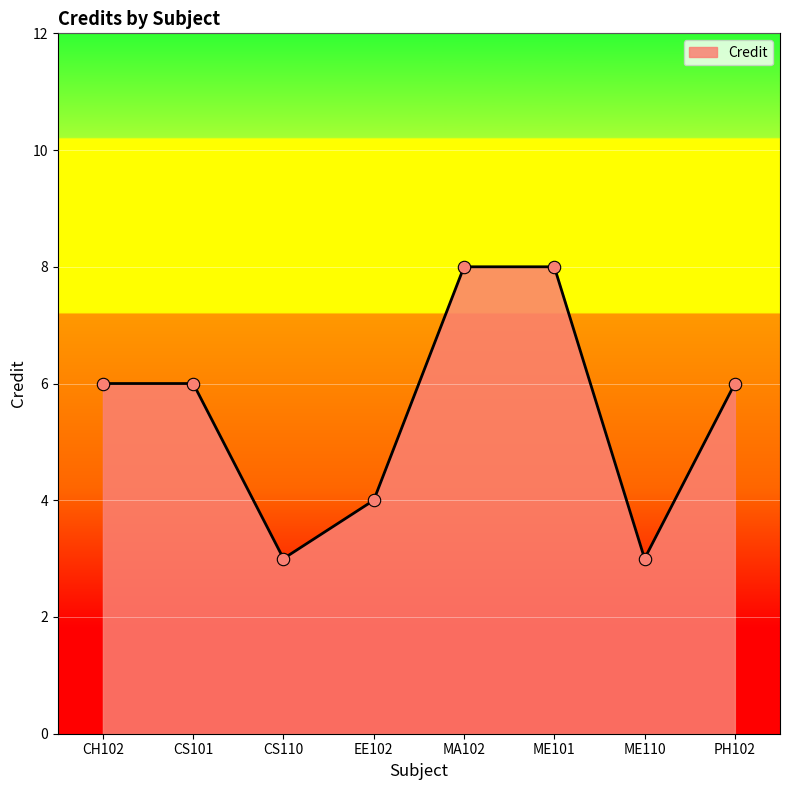

Which has a higher value, CS101 or MA102?

MA102